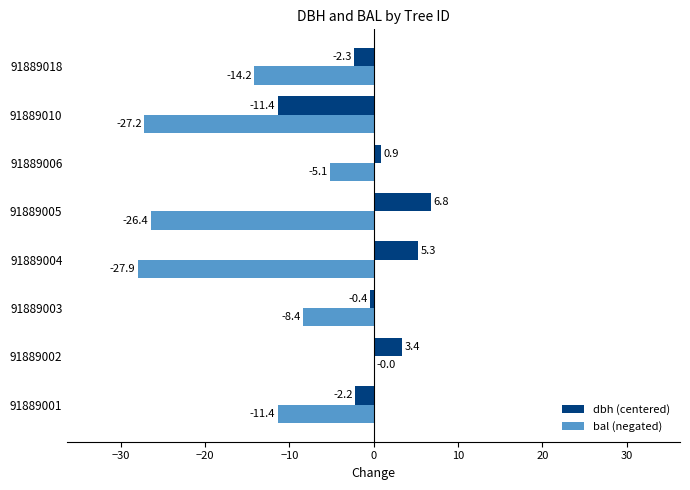

Where is bal (negated) nearest to the value -13?

91889018